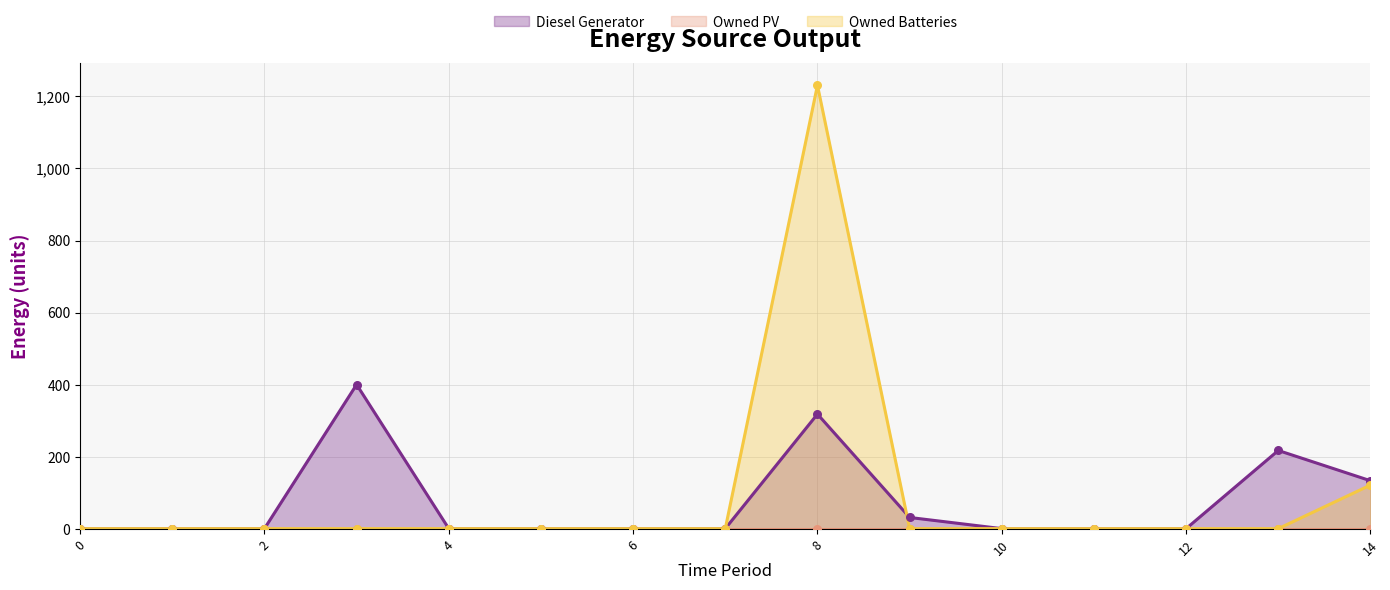

Which series reaches the minimum Y coordinate?

Diesel Generator